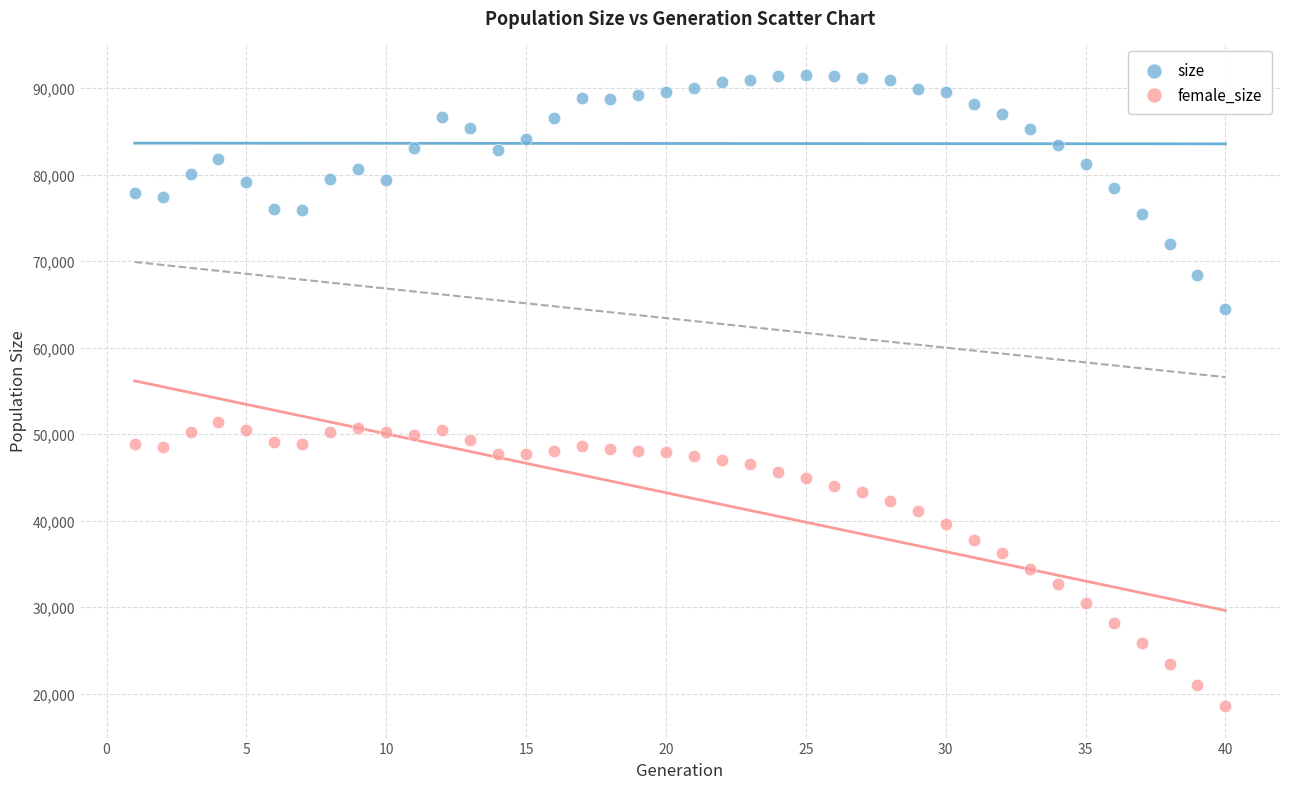

Which series reaches the minimum Y coordinate?

female_size